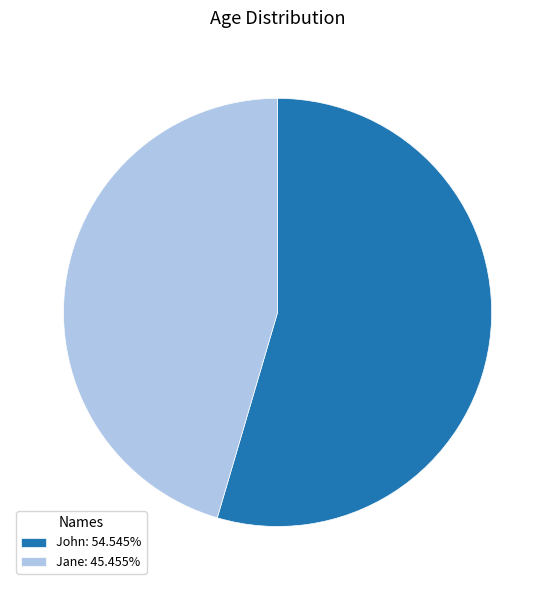

The John slice represents 55% of the pie. True or false?

True